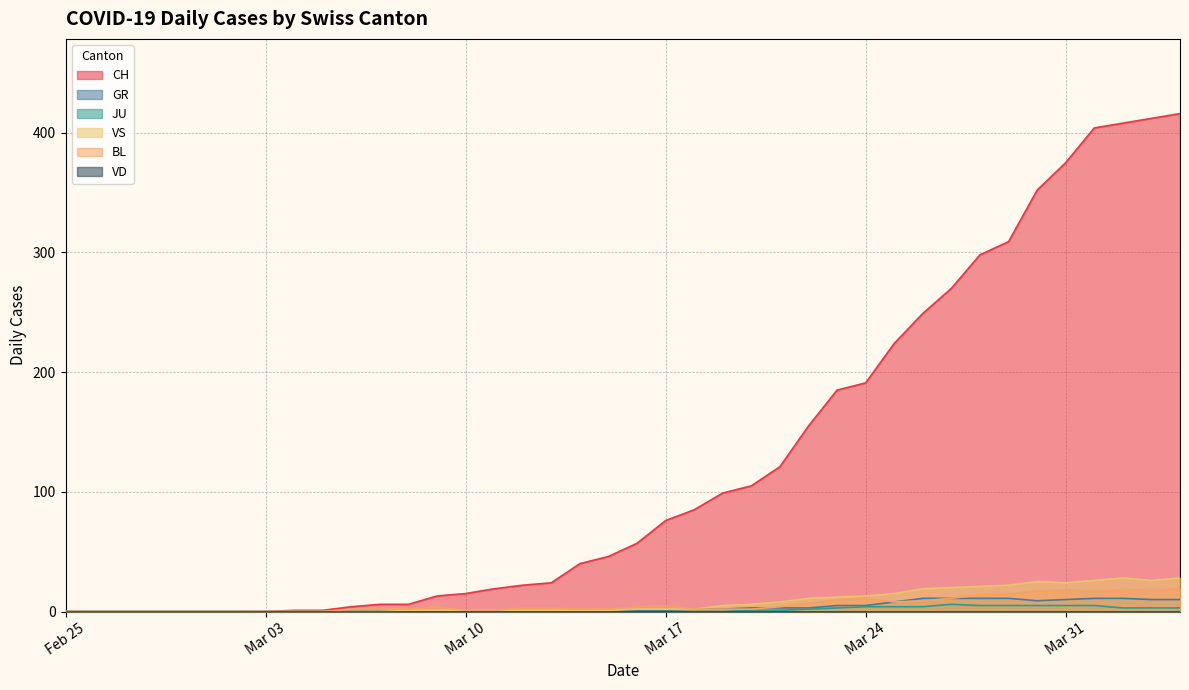

What is the maximum value shown in the chart?

416